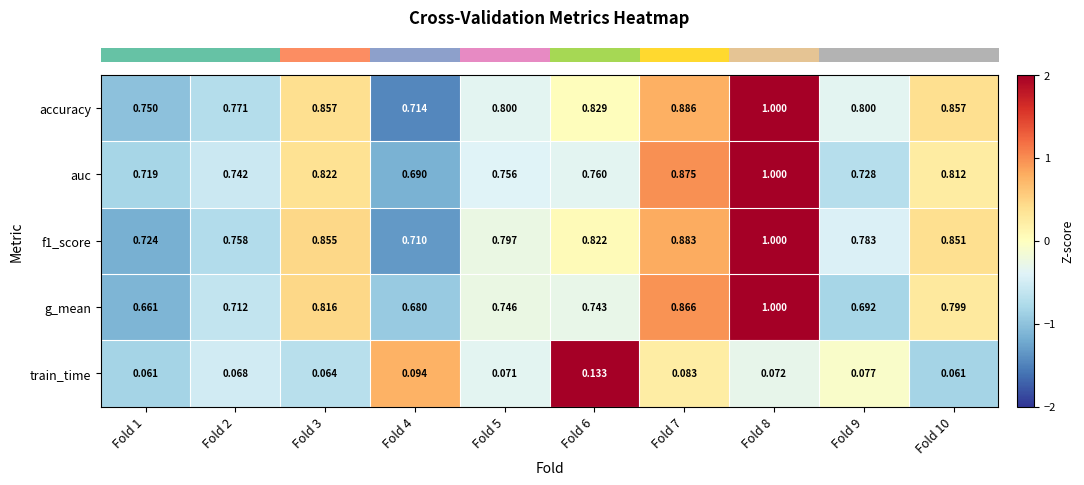

Is the value of g_mean at Fold 1 greater than the value of train_time at Fold 6?

Yes